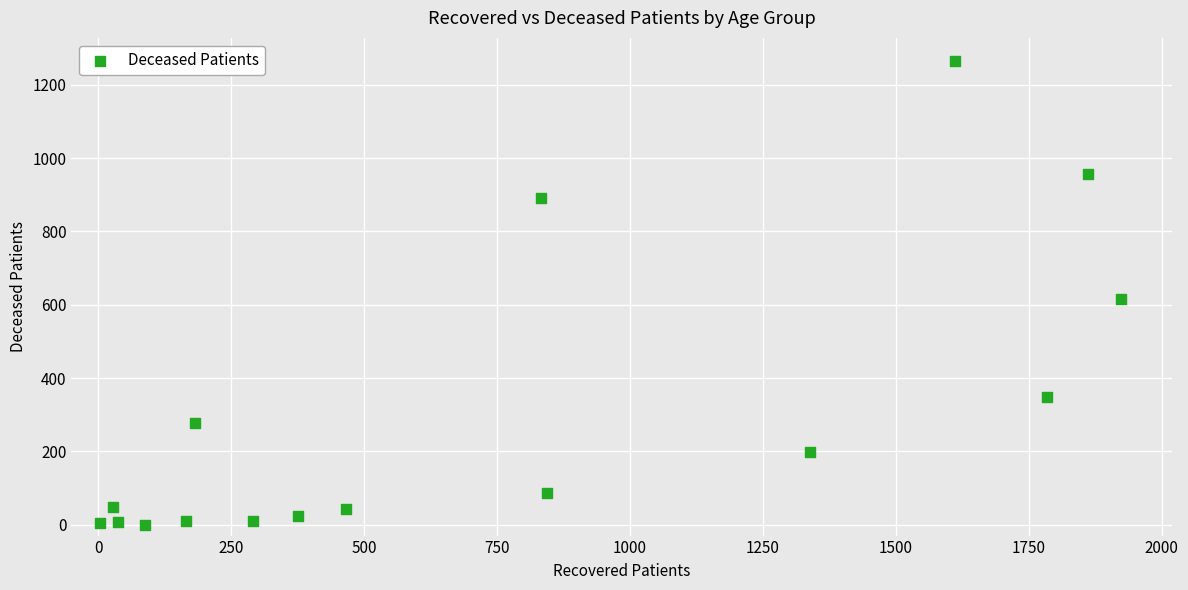

What Y value in the scatter plot is closest to 632?

616